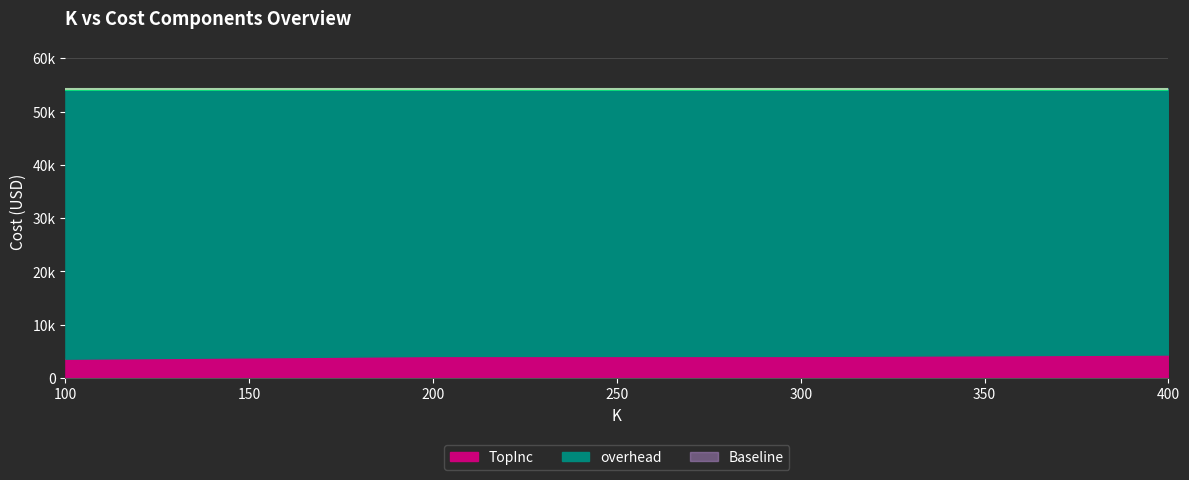

What is the minimum value shown in the chart?

3634